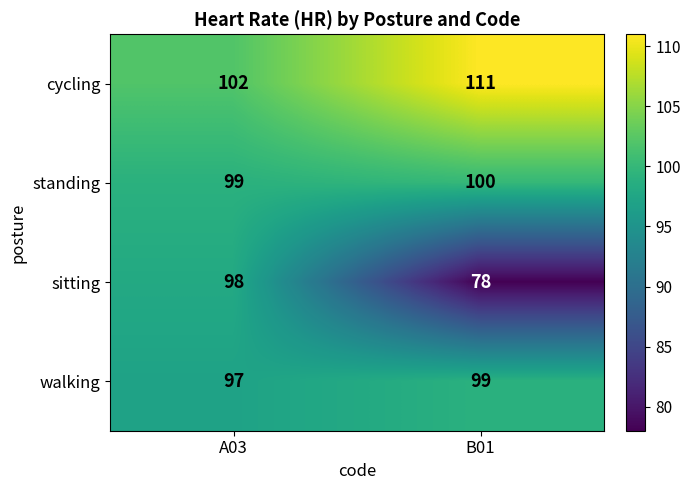

How many categories are shown in the chart?

2